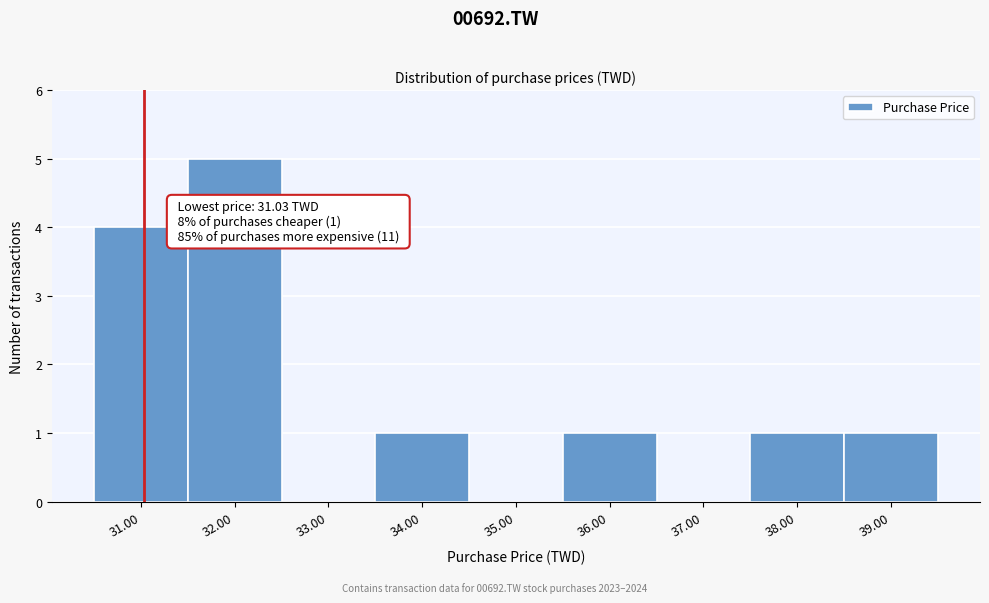

Over which range of the x-axis is the bar tallest?

31.5 to 32.5